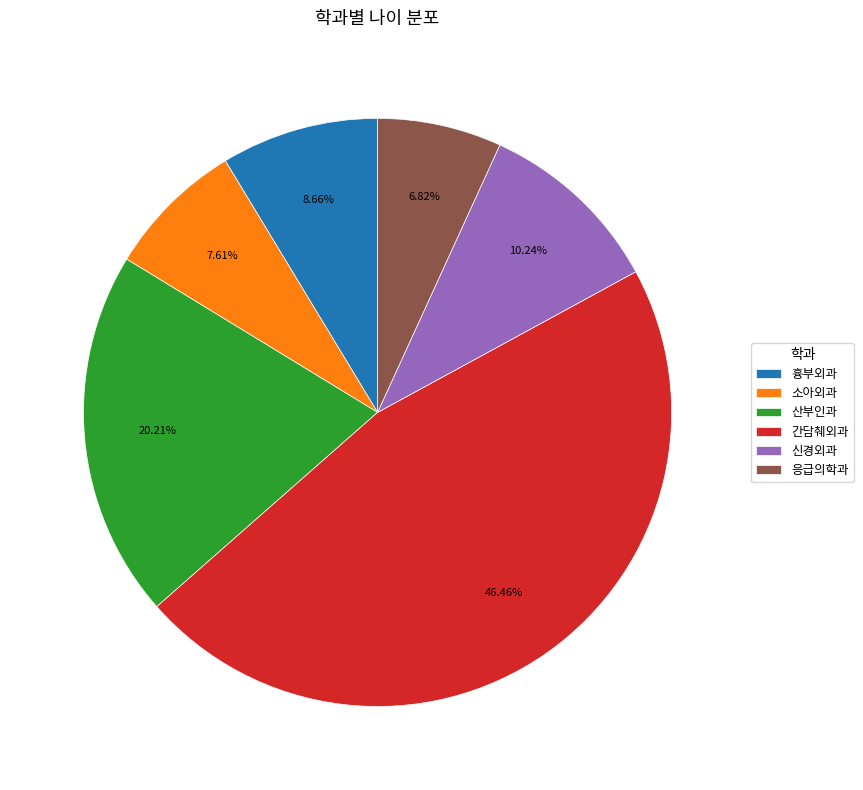

What is the ratio of the value at 산부인과 to the value at 간담췌외과?

0.4